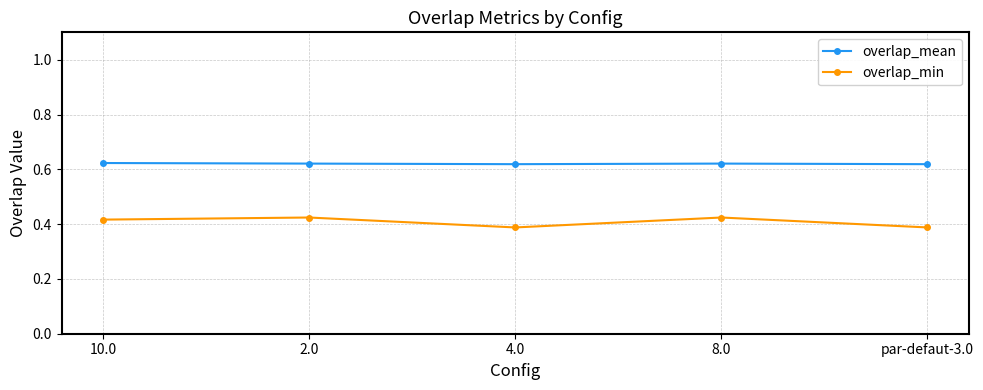

Count the overlap_mean values in the range 0 to 1.

5